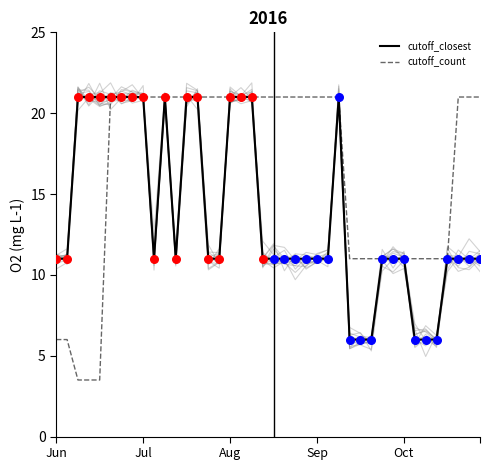

Which series contains the highest Y value?

cutoff_closest